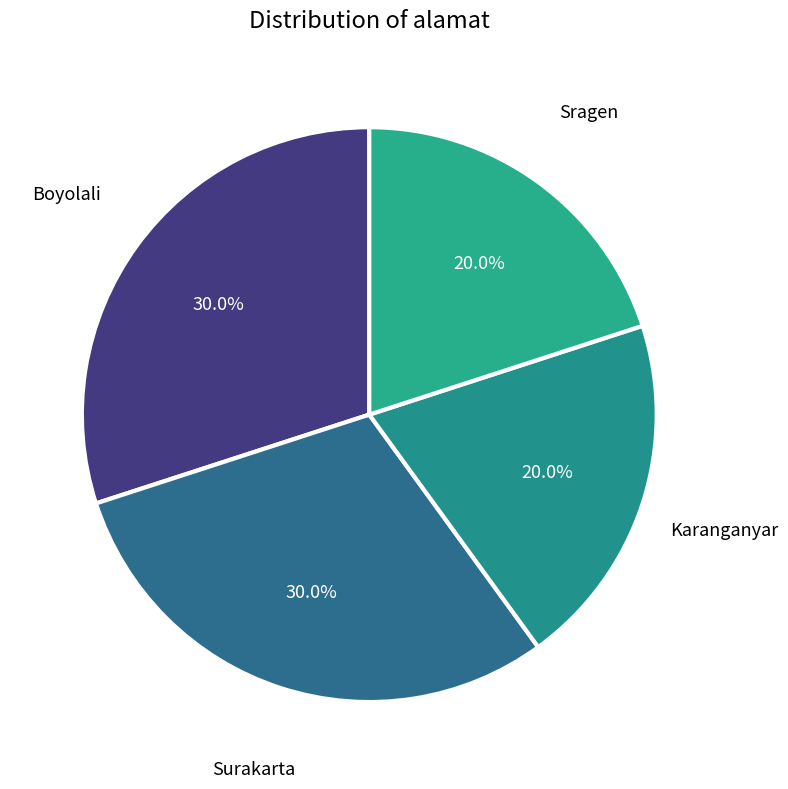

True or false: Karanganyar accounts for 34% of the total.

False